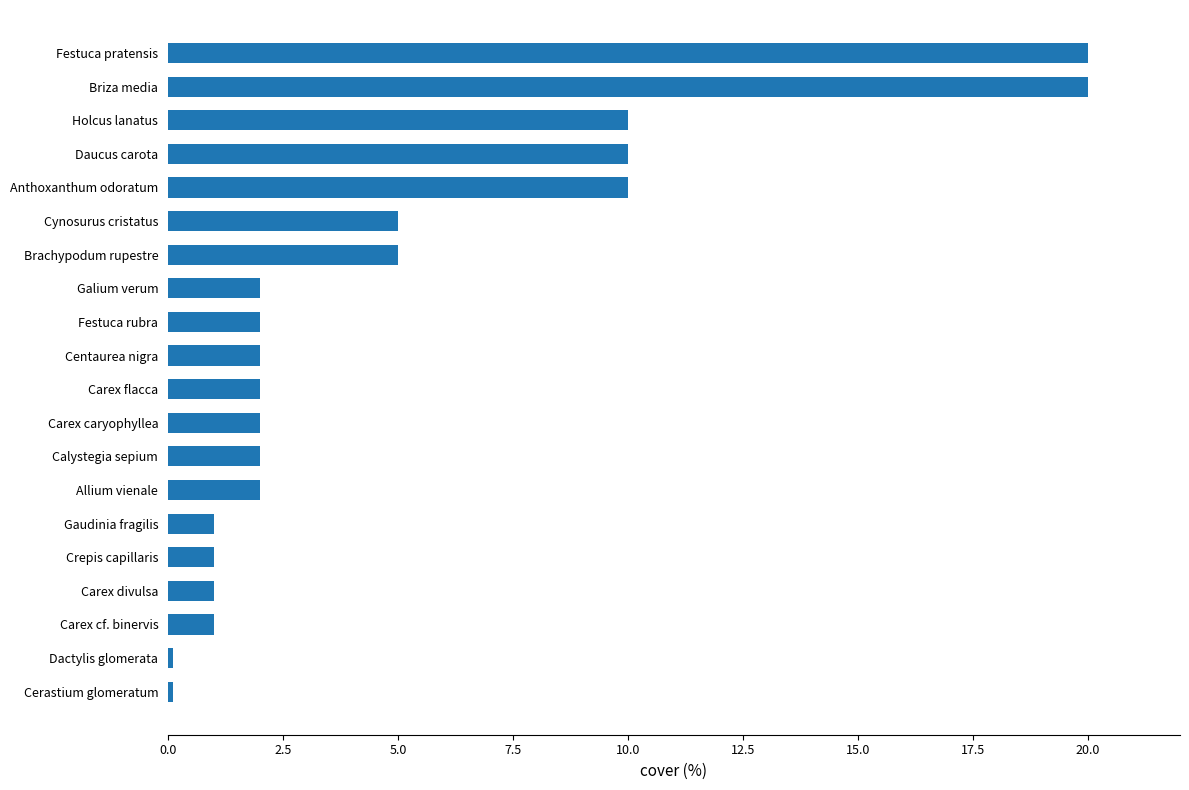

The value at Centaurea nigra is 2.0. True or false?

True